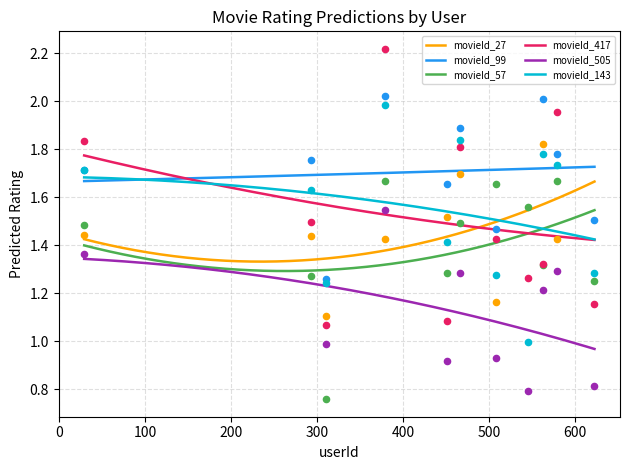

Which series reaches the maximum Y coordinate?

movieId_417